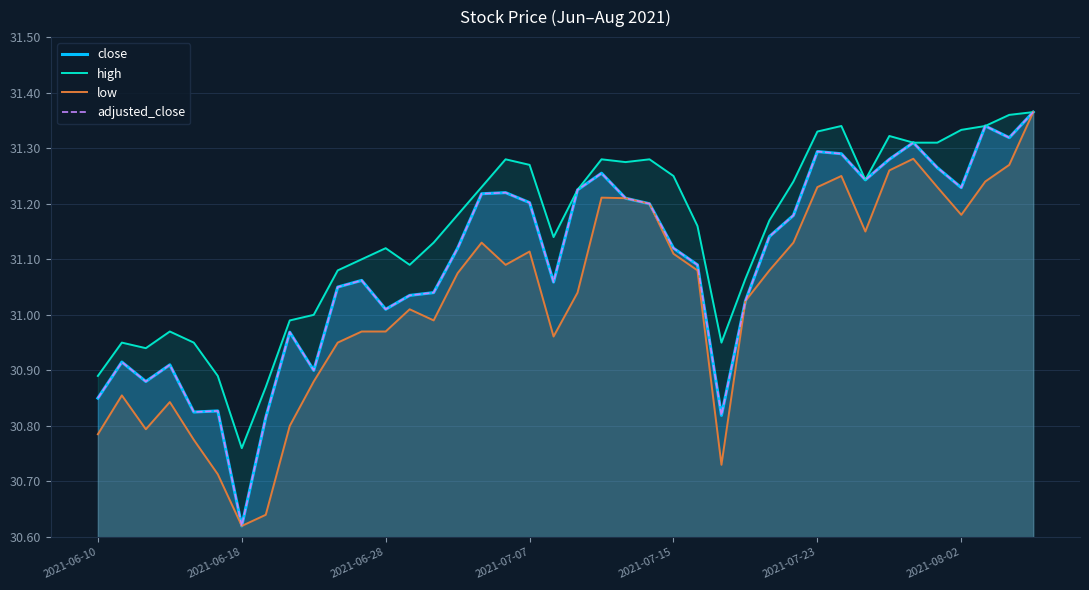

Which series has the largest total across all categories?

high